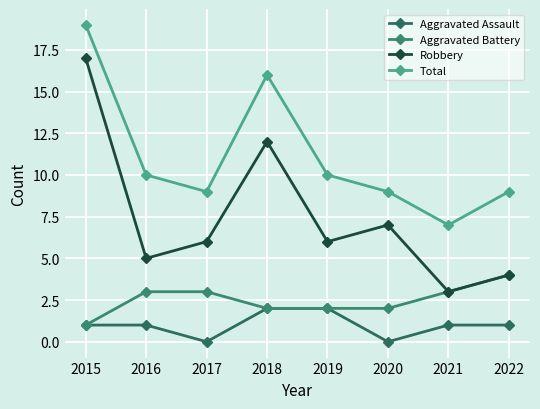

The value of Aggravated Battery at 2020 is 2. True or false?

True